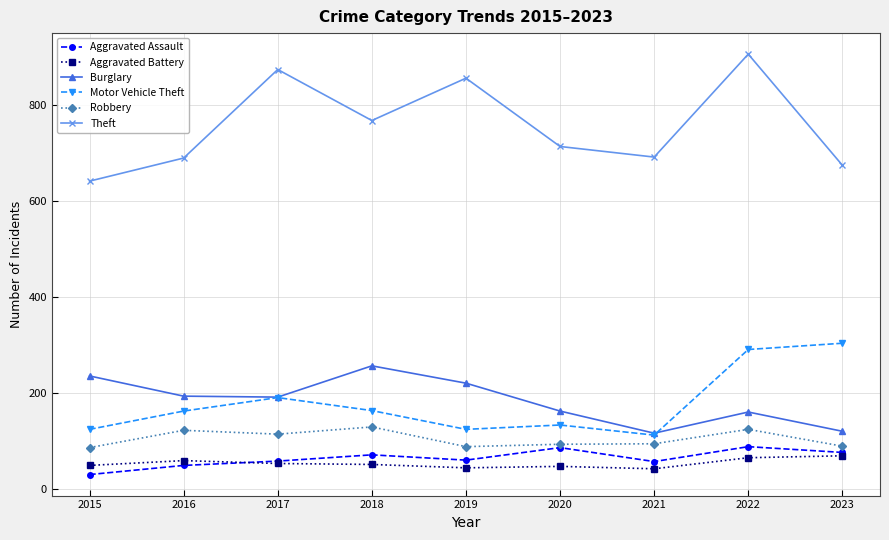

How many data points in Aggravated Battery are less than 52?

4